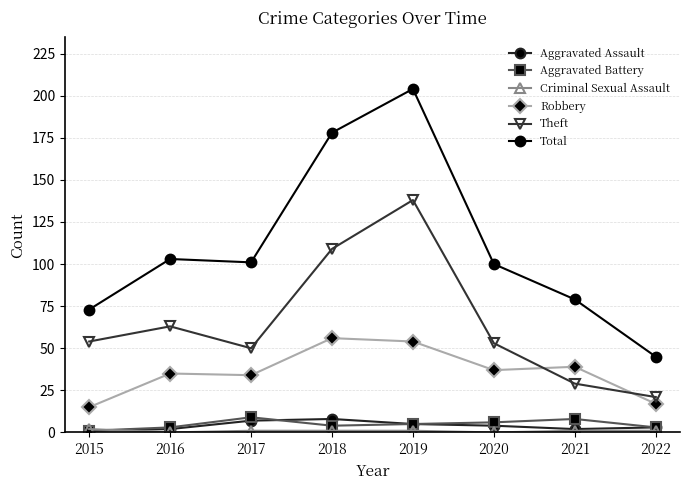

The Aggravated Assault series shows 3 at 2022. True or false?

True